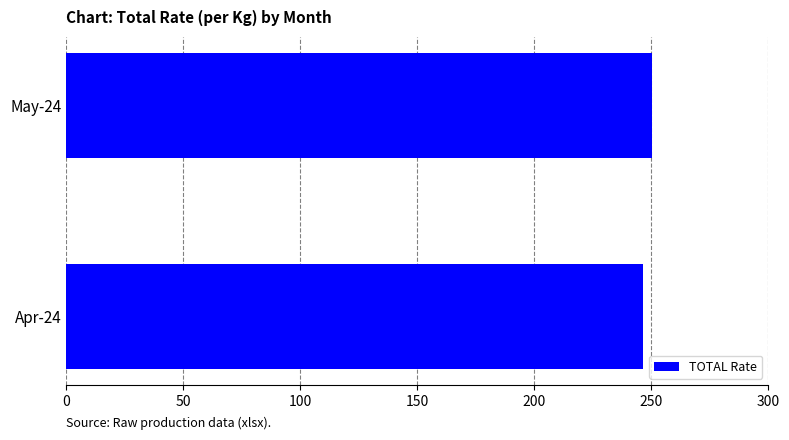

Is it true that the value at Apr-24 is 381.2?

False